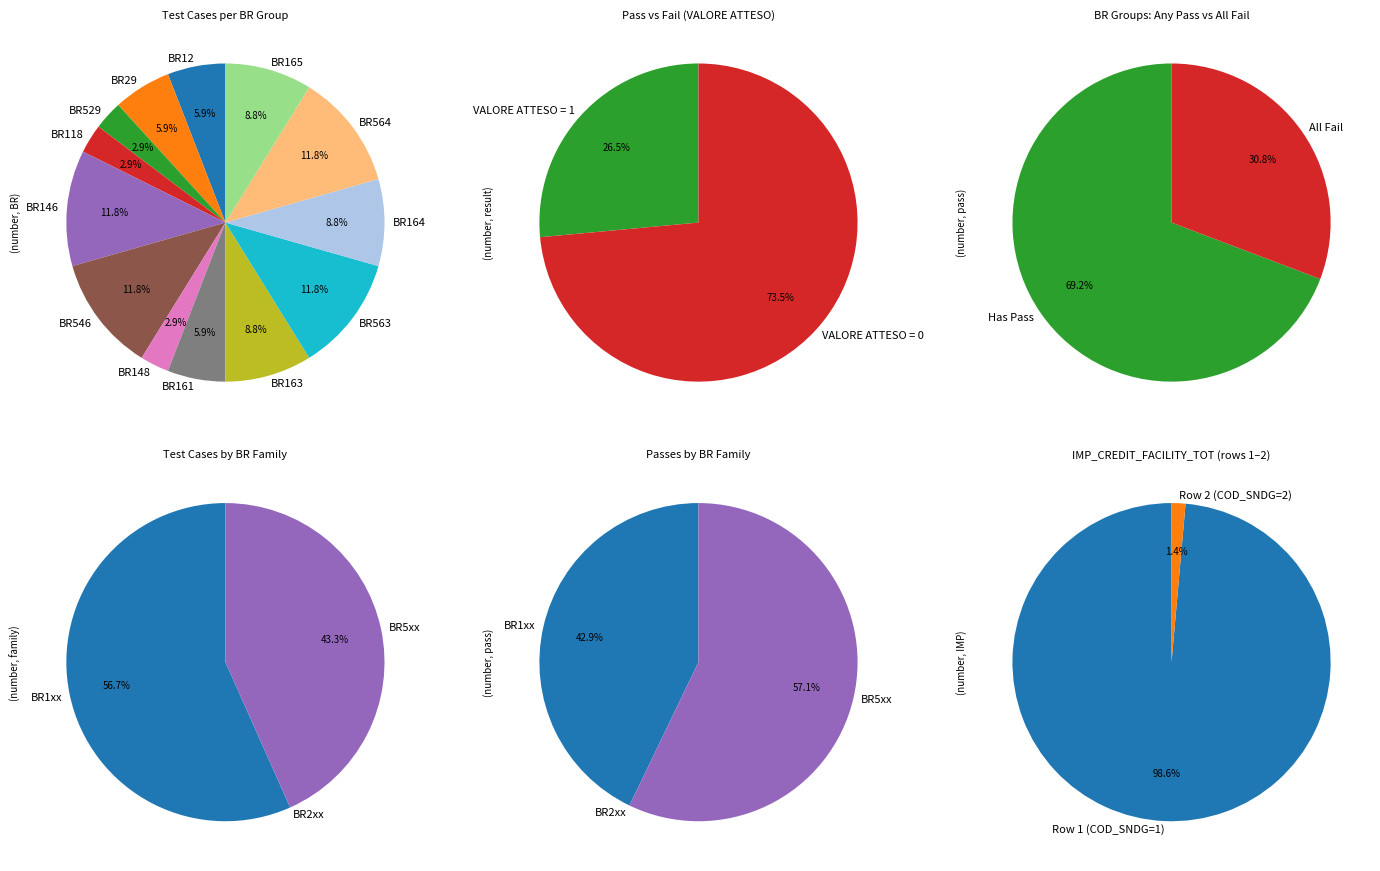

To the nearest percent, what is the combined percentage of BR165 and BR12?

15%